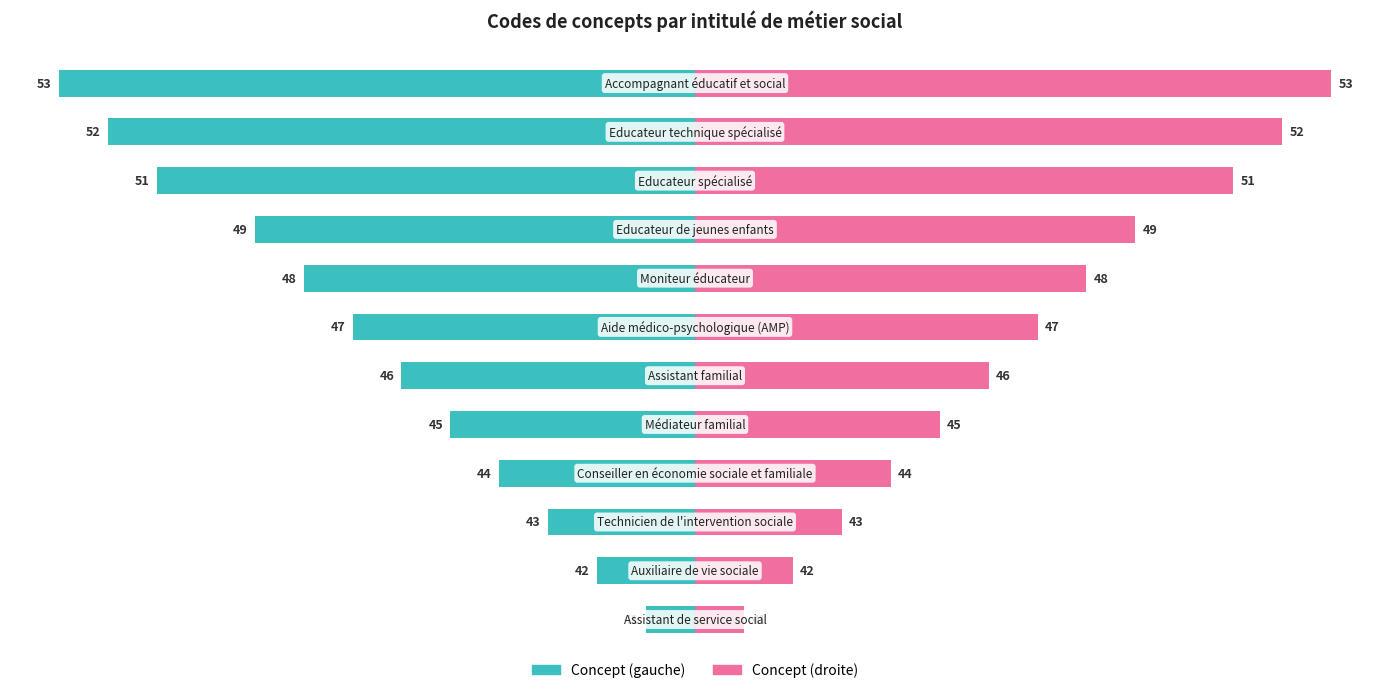

Is the value of Concept (gauche) at 10 greater than the value of Concept (droite) at 8?

No